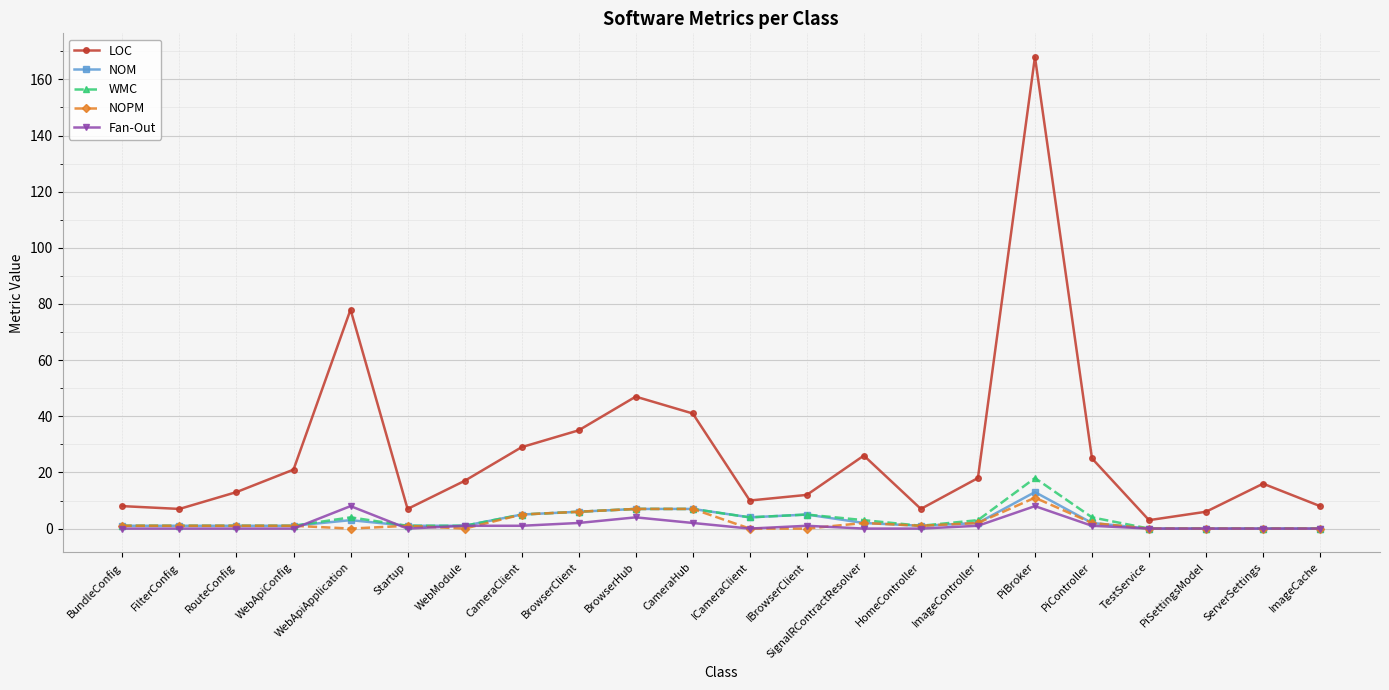

Where is the first local maximum for LOC?

WebApiApplication